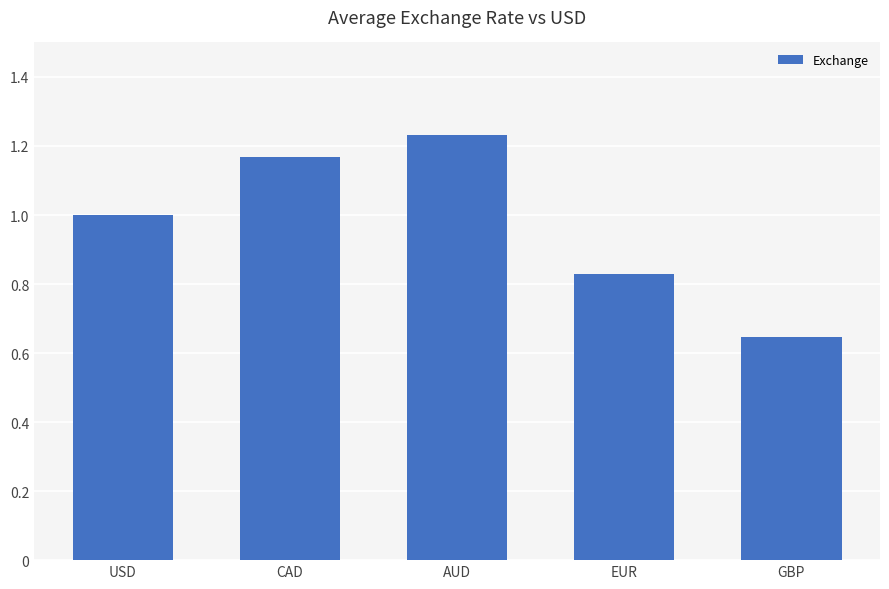

How many values are below 1?

2